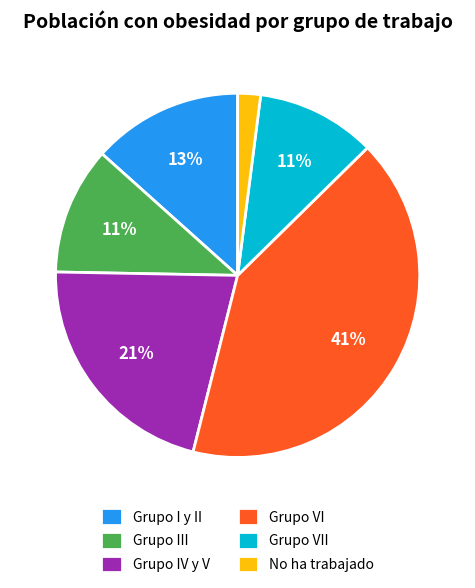

What percentage is the No ha trabajado slice, to the nearest percent?

2%